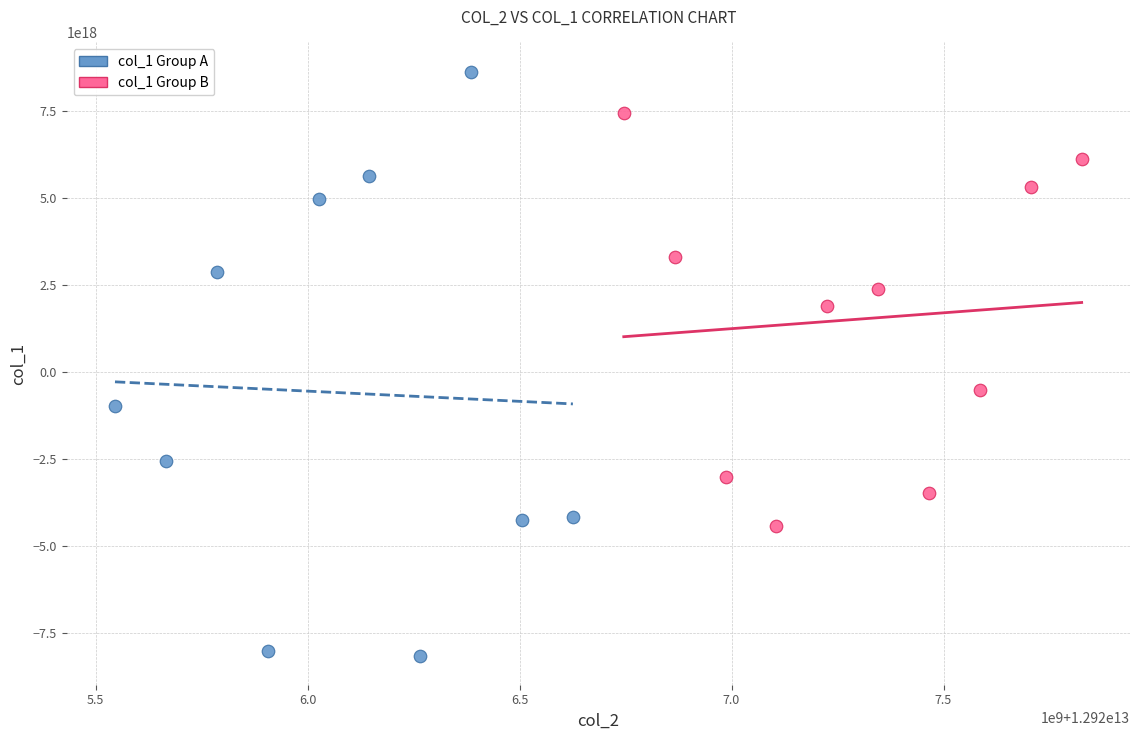

Which series has the widest spread of Y values?

col_1 Group A